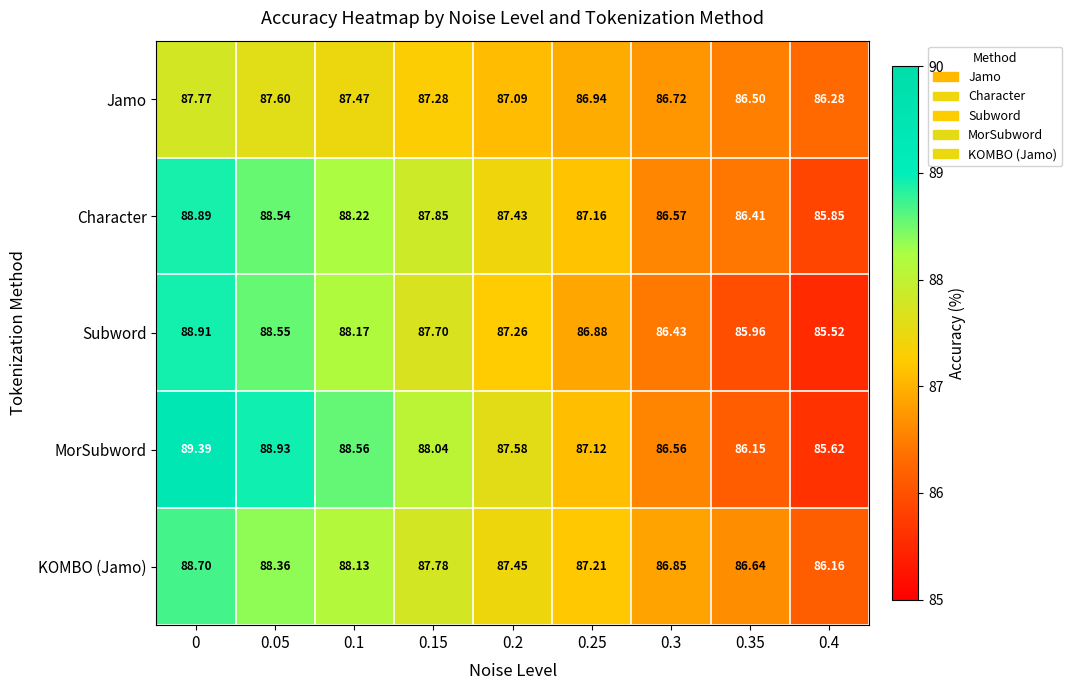

What is the greatest value displayed?

89.4